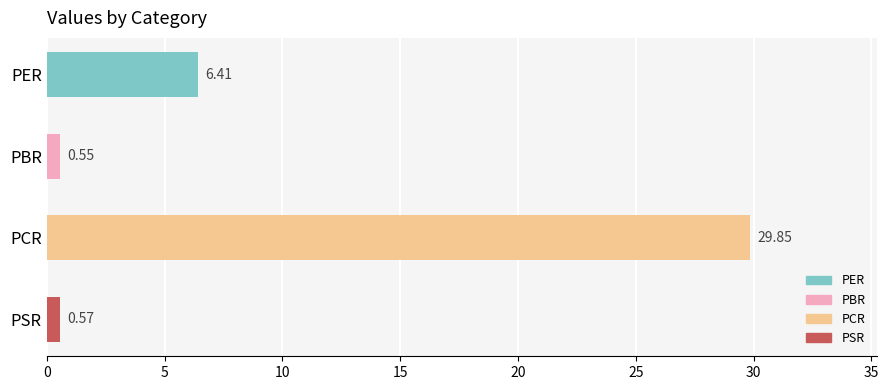

What is the change in value from PER to PCR?

+23.4